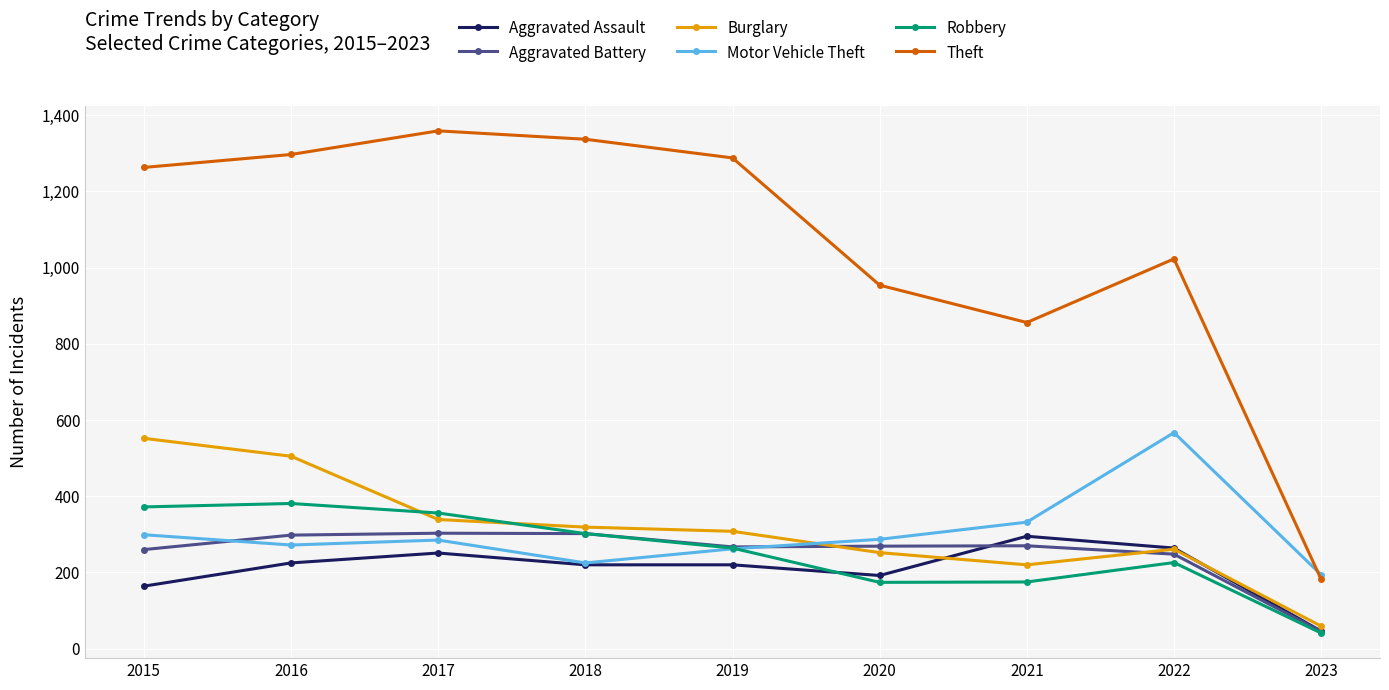

What are all the series names shown in the legend?

Aggravated Assault, Aggravated Battery, Burglary, Motor Vehicle Theft, Robbery, Theft